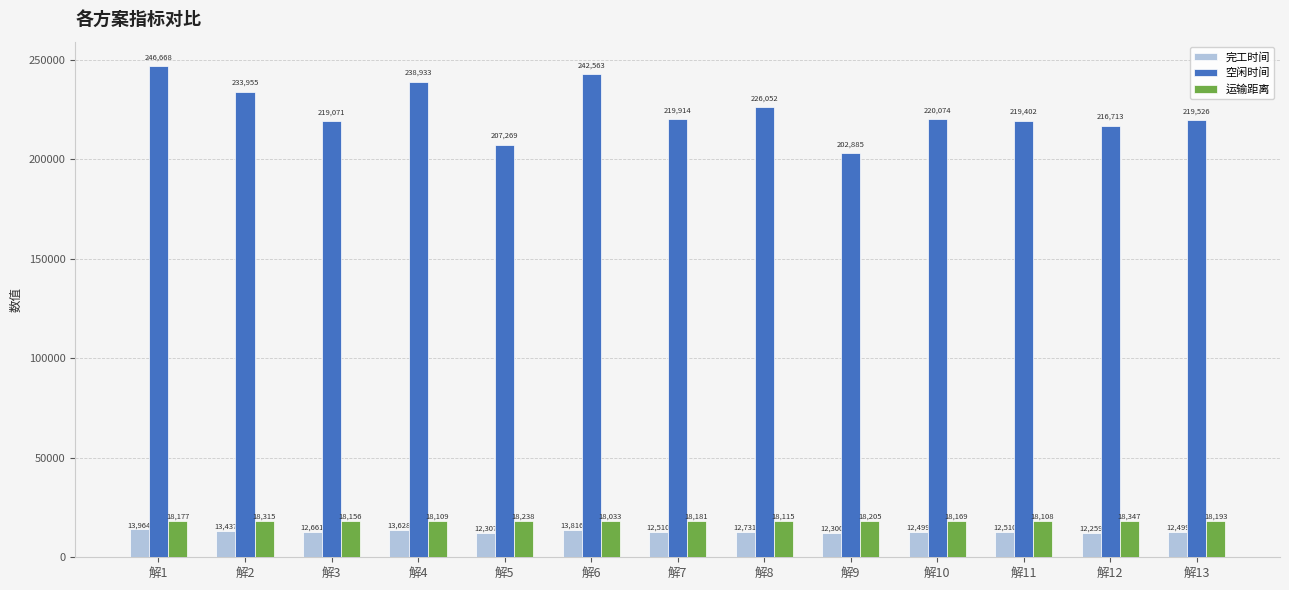

How many series are shown in this chart?

3